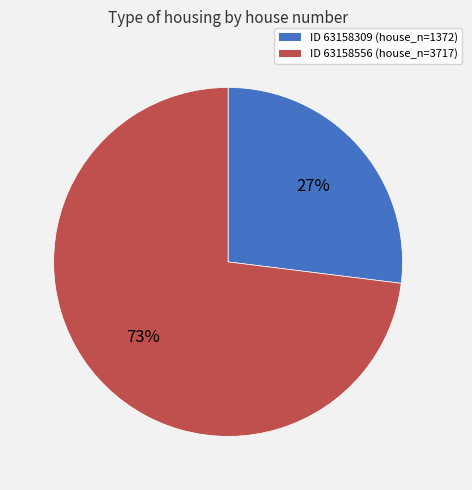

Count the number of slices in the pie.

2